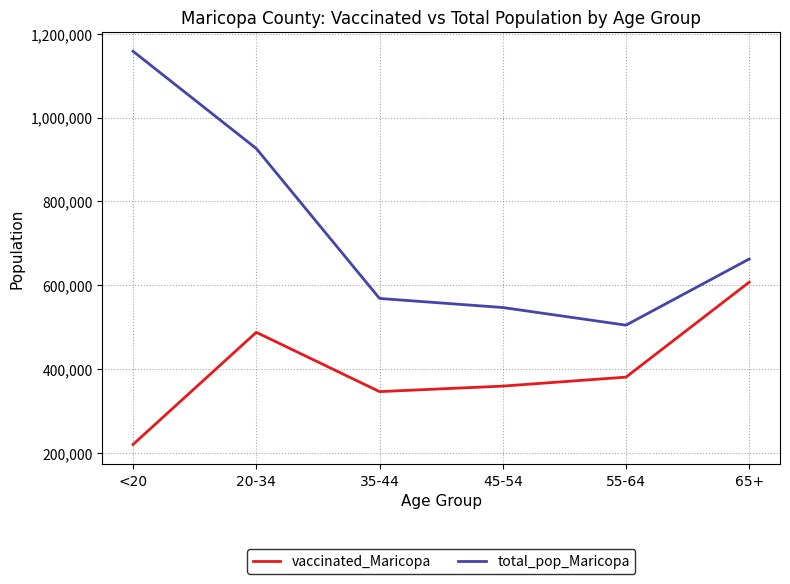

What is the sum of the vaccinated_Maricopa values at 55-64 and 45-54?

740692